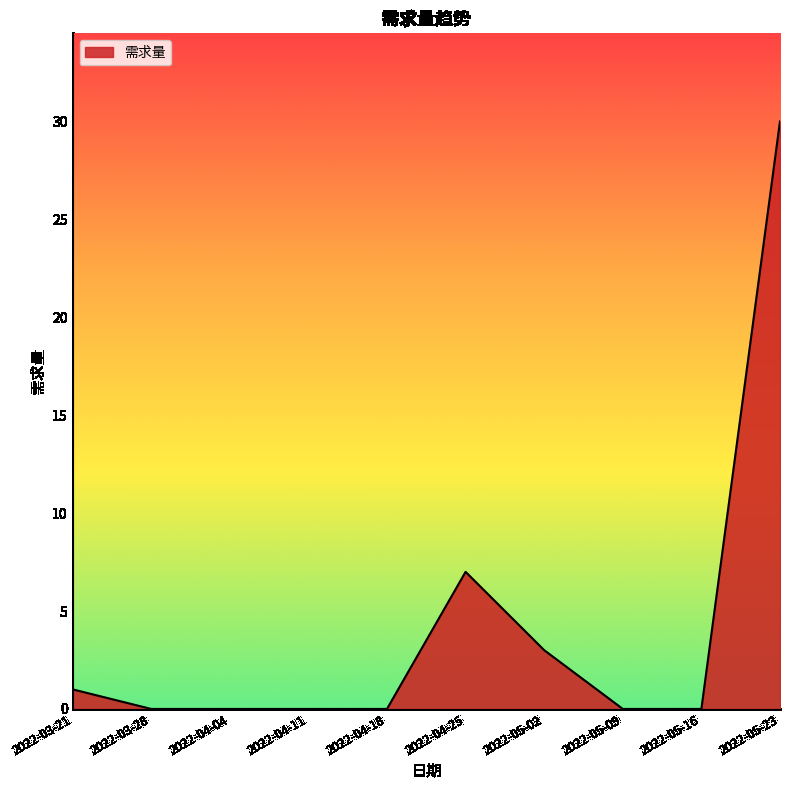

Reading right to left, transcribe all the data shown in this chart.

30	0	0	3	7	0	0	0	0	1